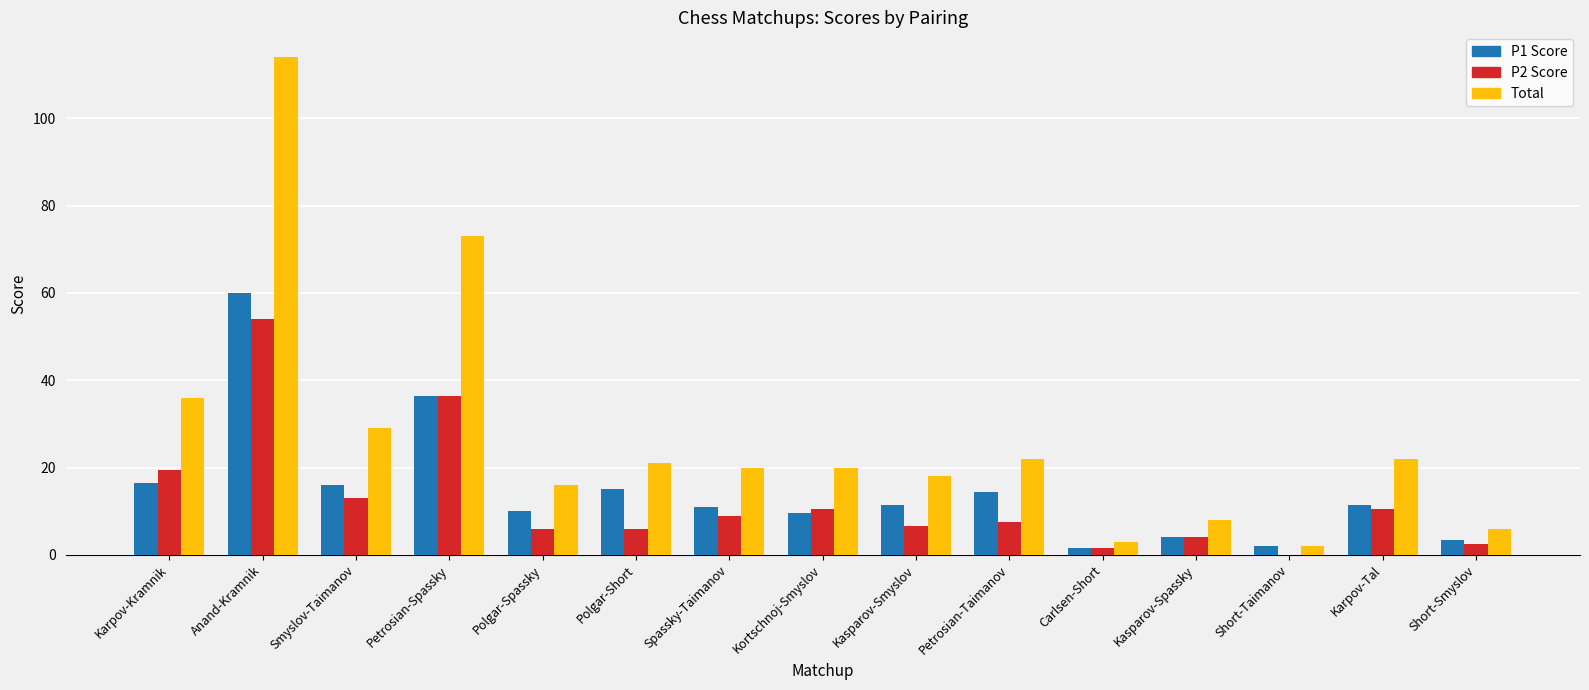

At which category is the sum across all series the highest?

Anand-Kramnik